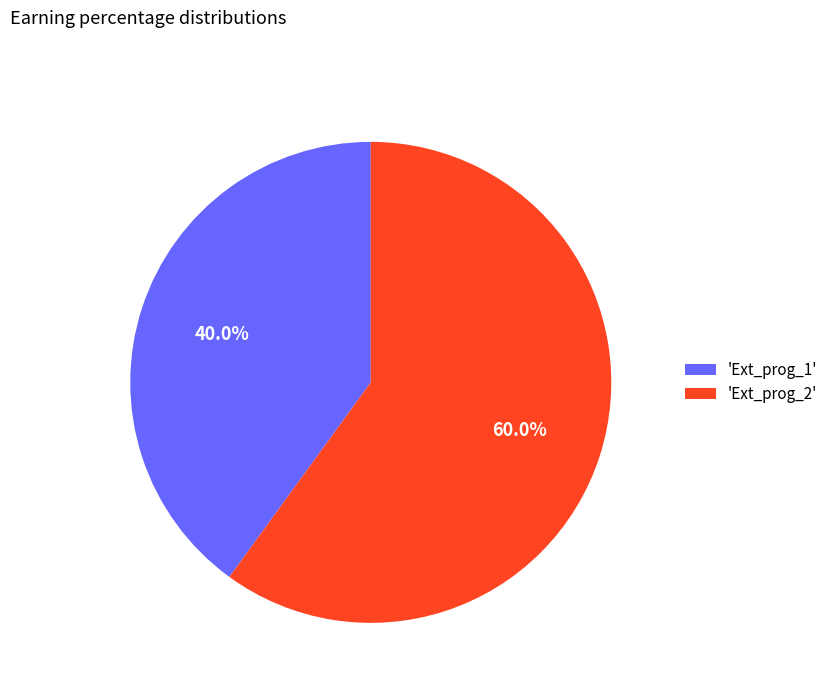

Rank the categories by value from highest to lowest.

'Ext_prog_2', 'Ext_prog_1'